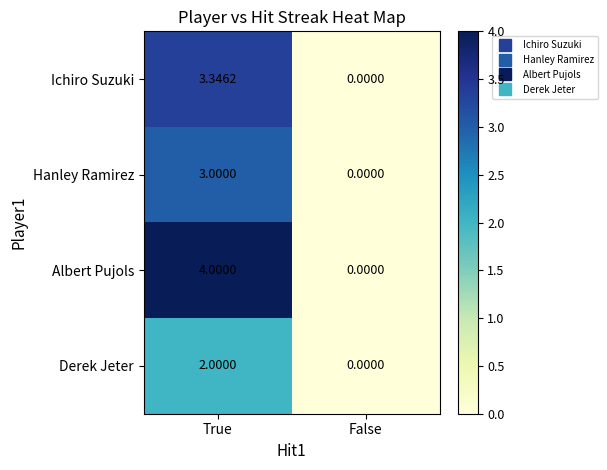

Which category has the highest value in the Derek Jeter series?

True